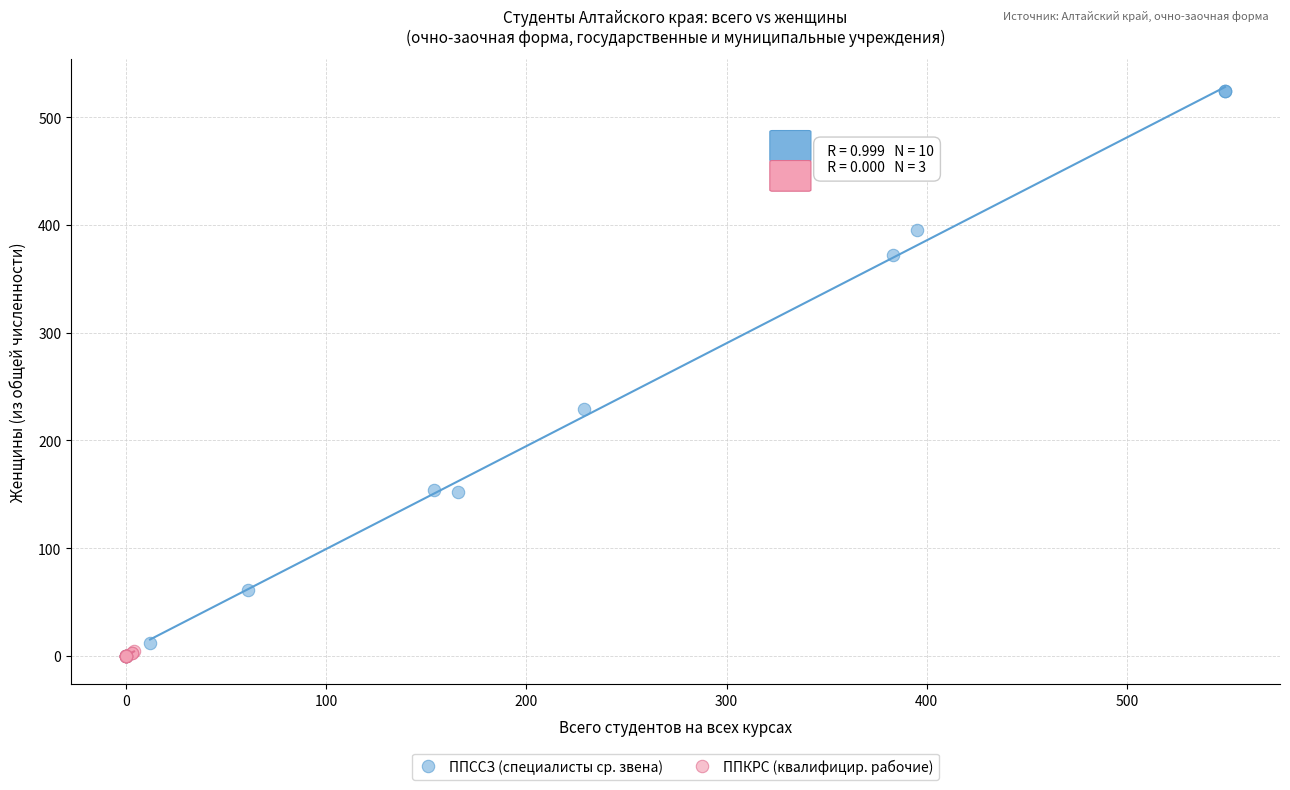

Which series contains the highest Y value?

ППССЗ (специалисты ср. звена)